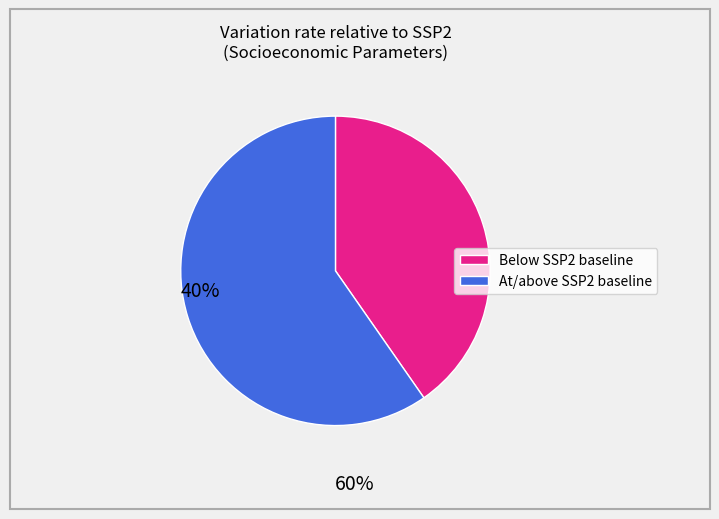

Does any single category account for the majority?

Yes